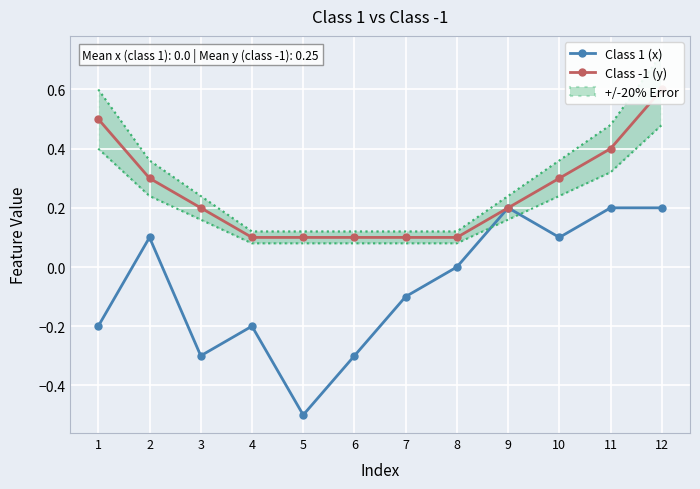

Which category has the lowest value across all series?

5